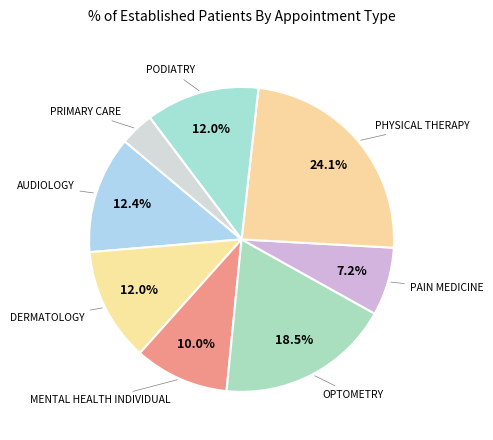

Which slice is the smallest?

PRIMARY CARE